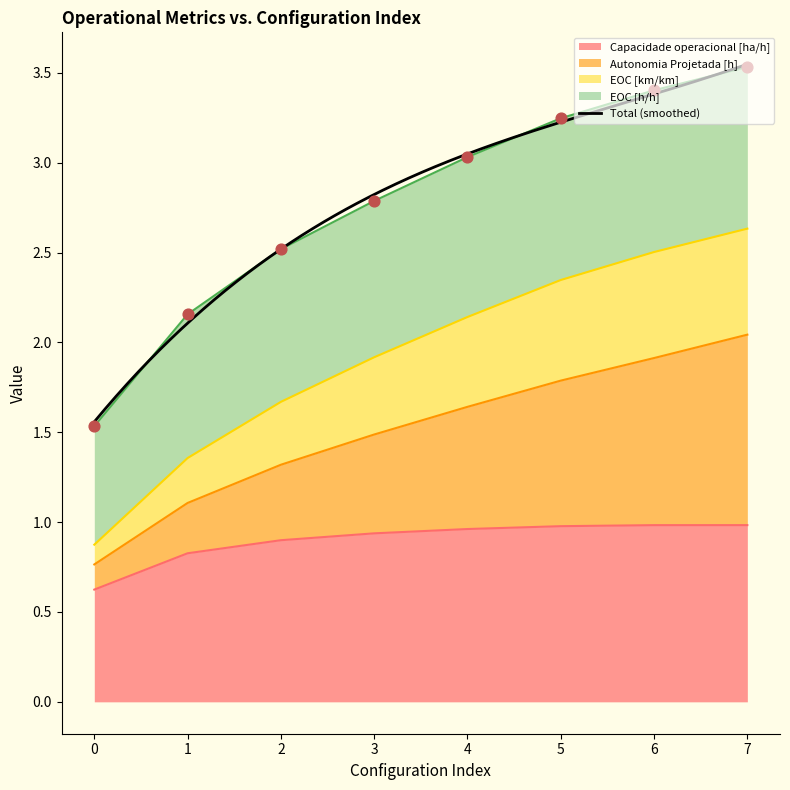

Is the value of Autonomia Projetada [h] at 0 greater than the value of Capacidade operacional [ha/h] at 5?

No